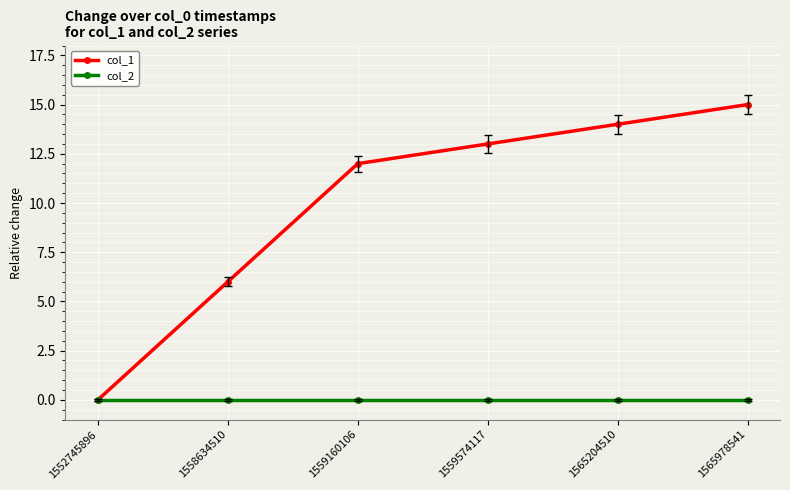

At how many categories does at least one series exceed 7?

4